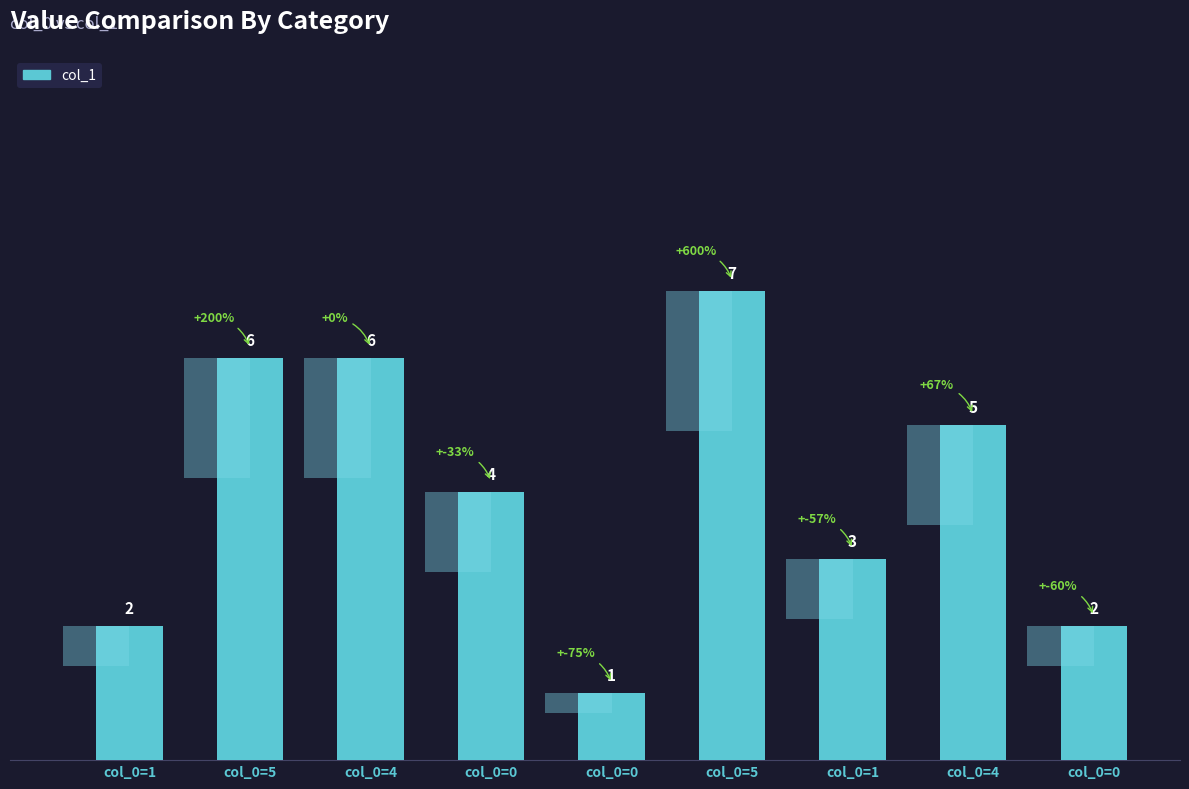

At which category does the chart reach its peak across all series?

col_0=5